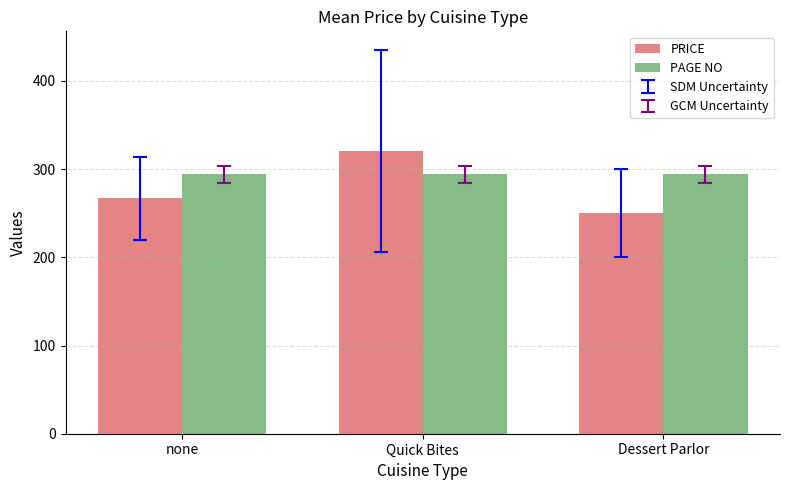

What is the difference between the second highest and minimum values in the PRICE series?

16.7